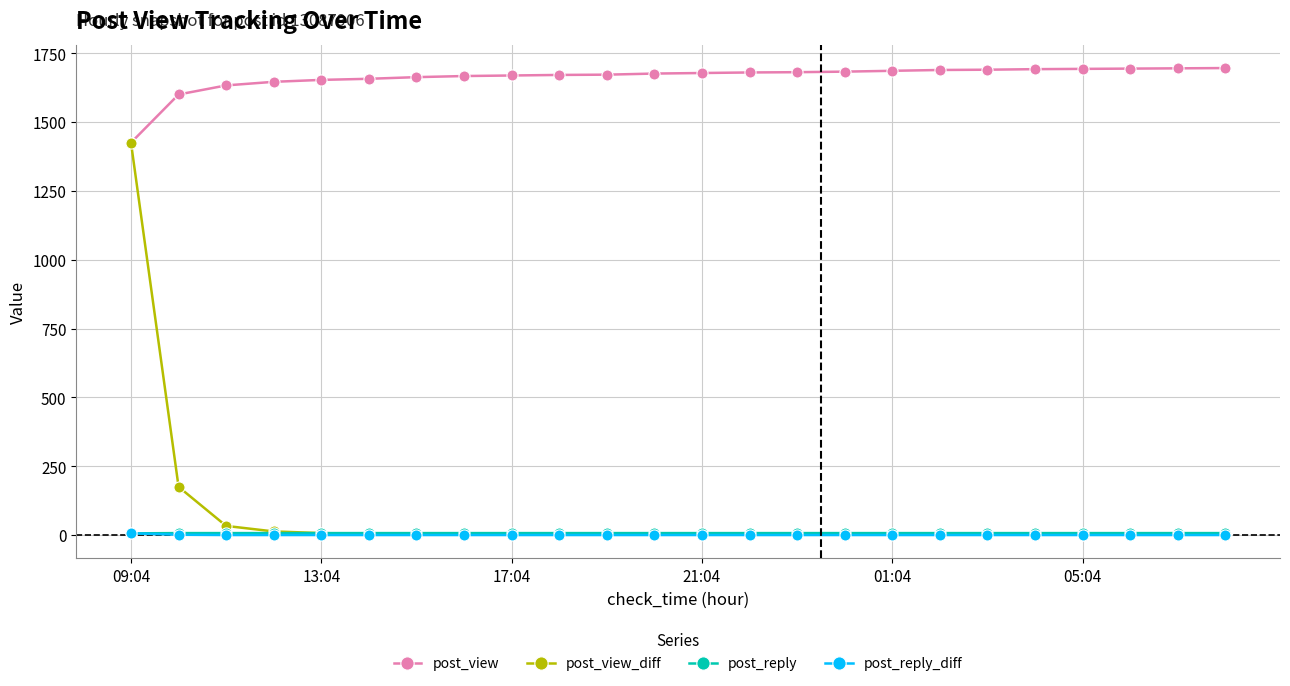

True or false: post_reply_diff and post_view cross at least once.

False